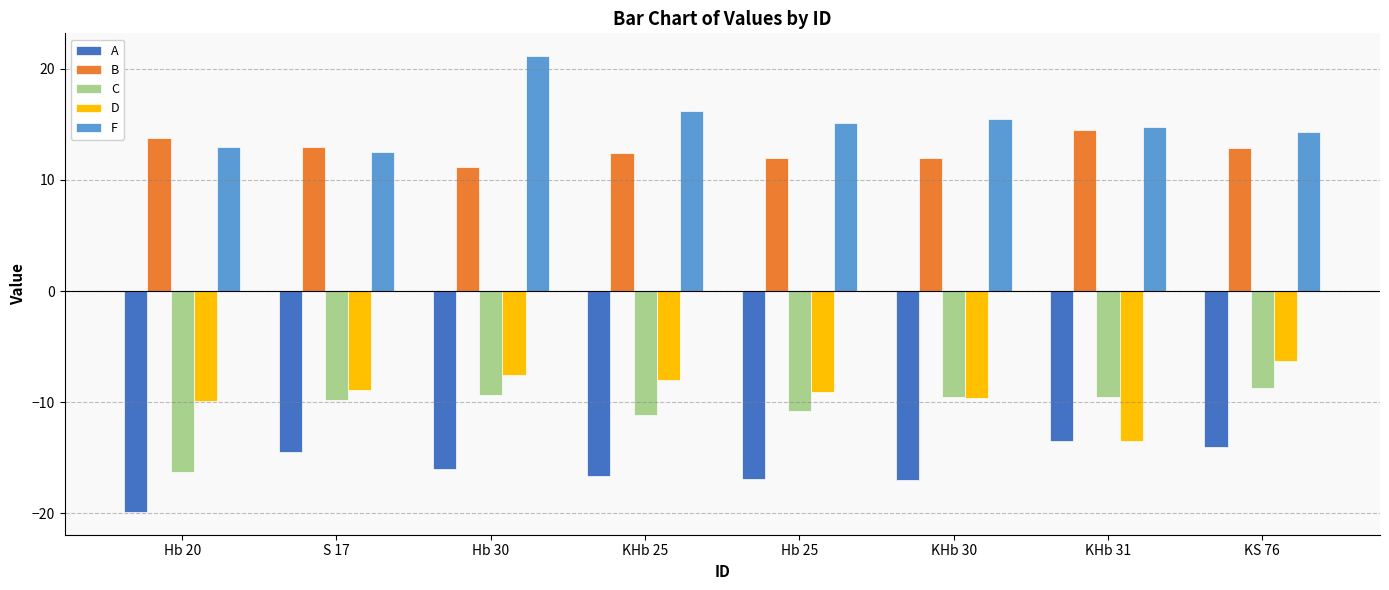

Between S 17 and KHb 25, which series saw the biggest shift?

F